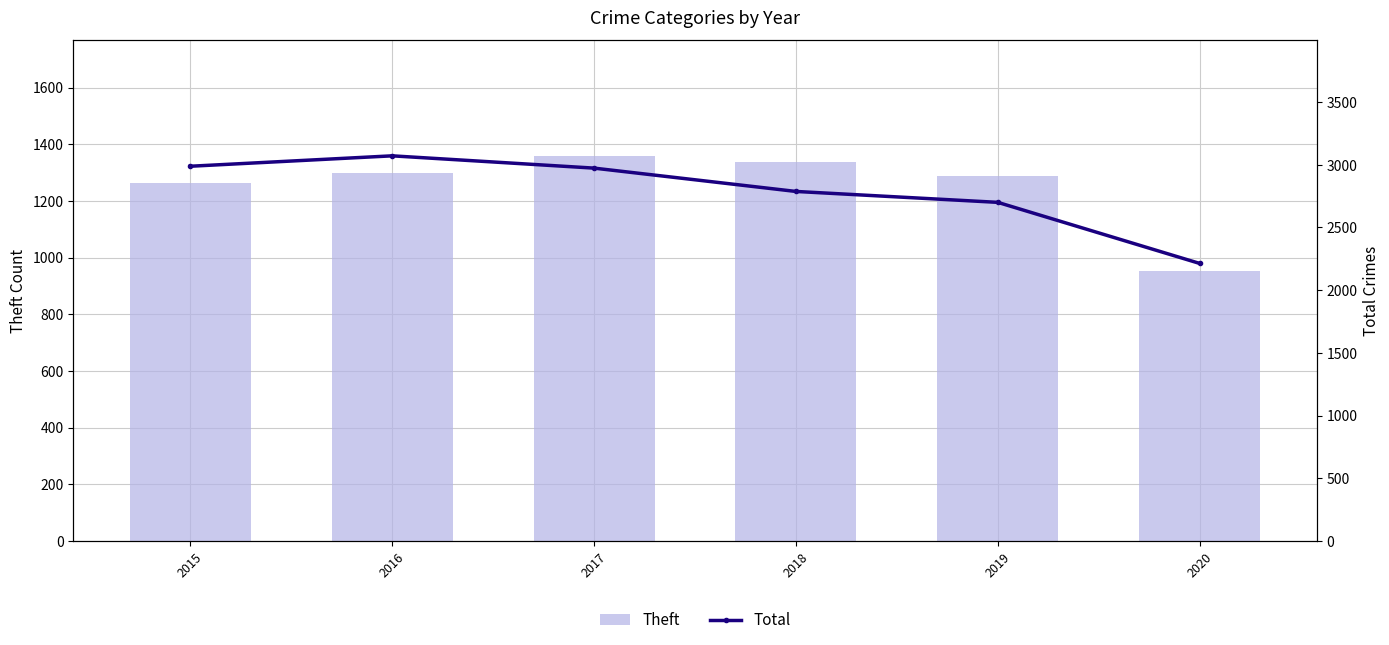

The value of Theft at 2015 is 351. True or false?

False